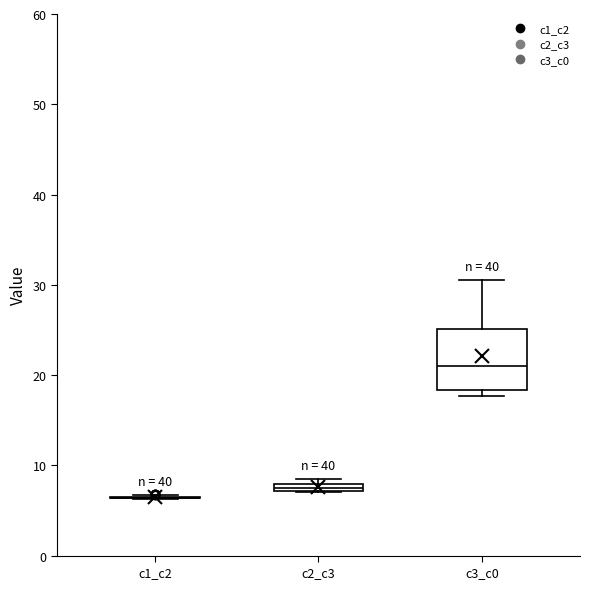

Comparing the boxes themselves (not the whiskers), which one is the tallest?

c3_c0